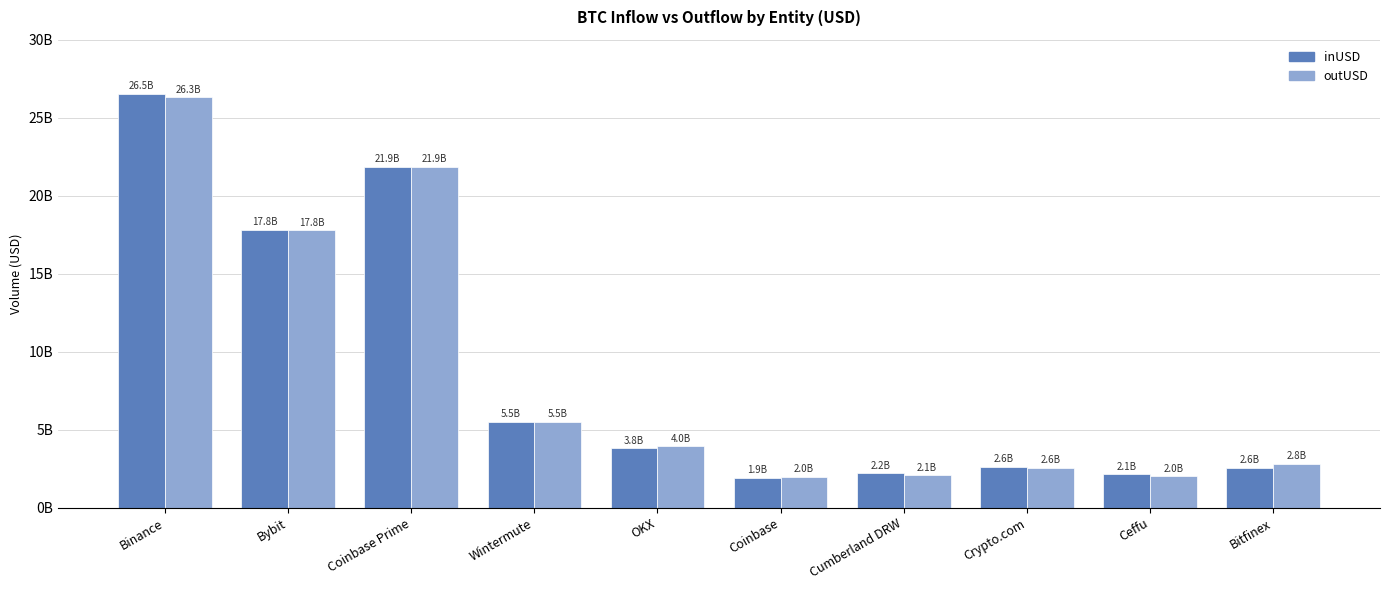

What is the spread (max minus min) of values at Coinbase?

62373903.9